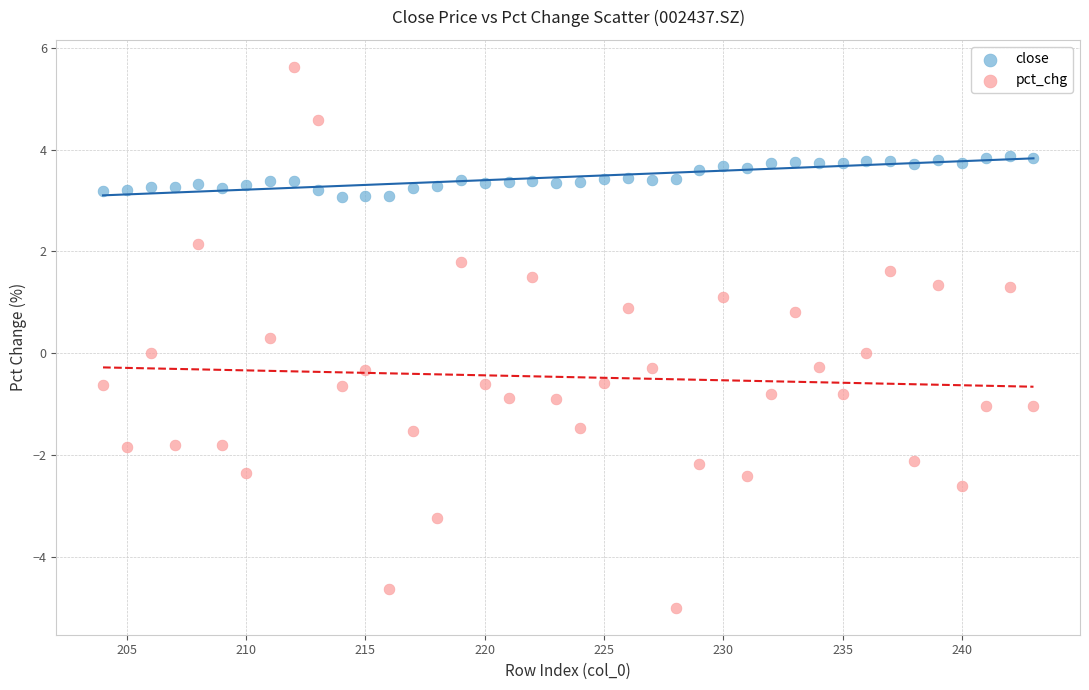

What are all the series names shown in the legend?

close, pct_chg